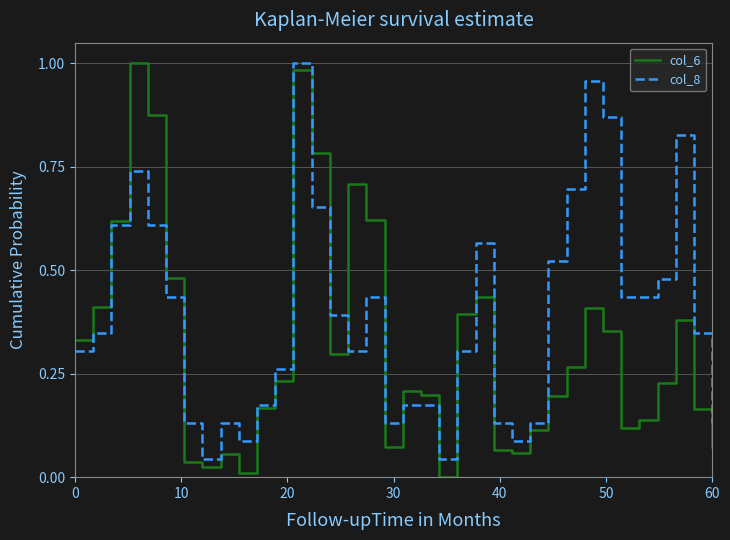

Which series has the largest total across all categories?

col_8